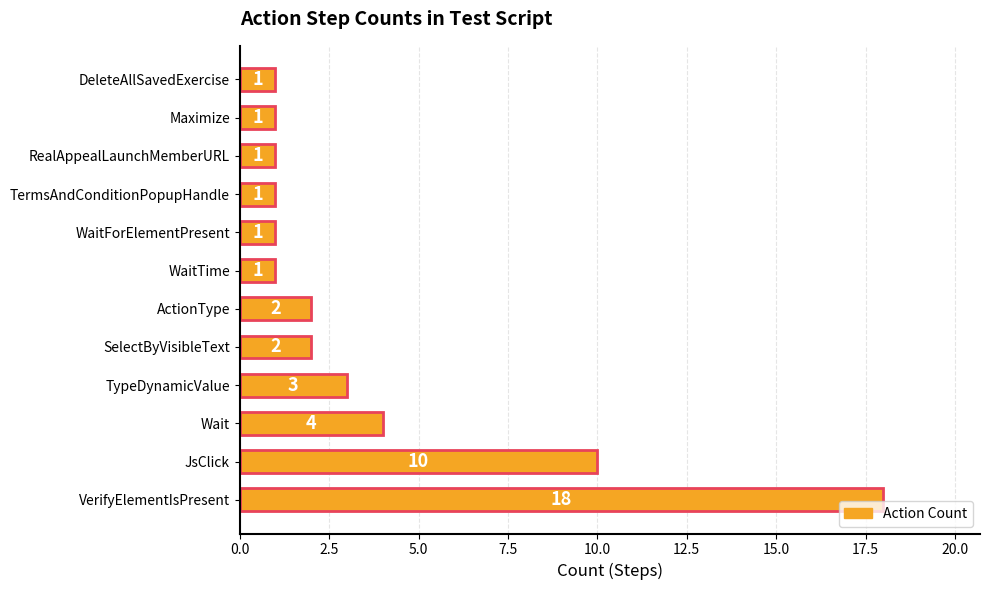

Reading bottom to top, transcribe all the data shown in this chart.

VerifyElementIsPresent=18	JsClick=10	Wait=4	TypeDynamicValue=3	SelectByVisibleText=2	ActionType=2	WaitTime=1	WaitForElementPresent=1	TermsAndConditionPopupHandle=1	RealAppealLaunchMemberURL=1	Maximize=1	DeleteAllSavedExercise=1